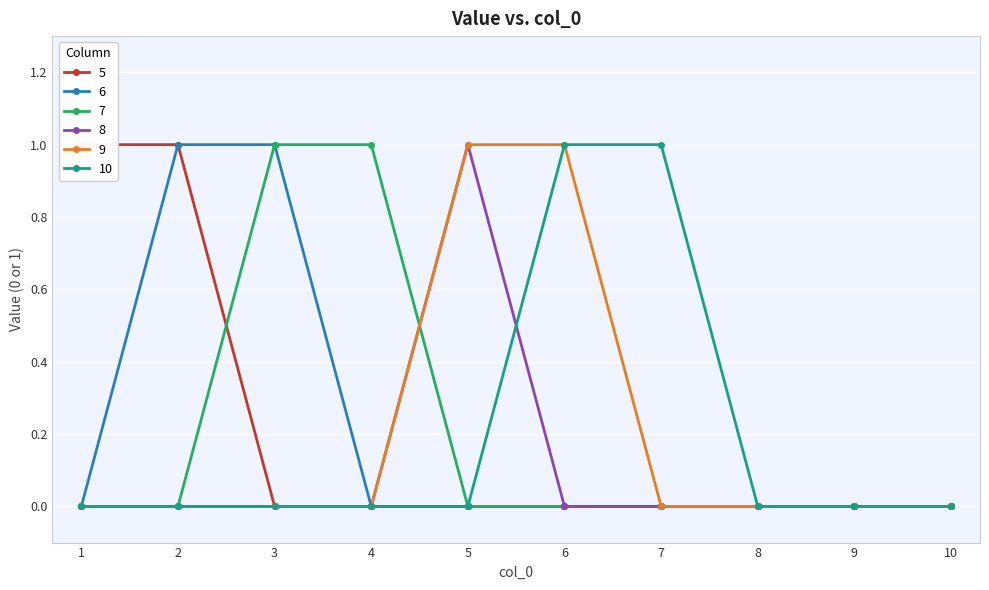

At which category does the chart reach its minimum across all series?

3